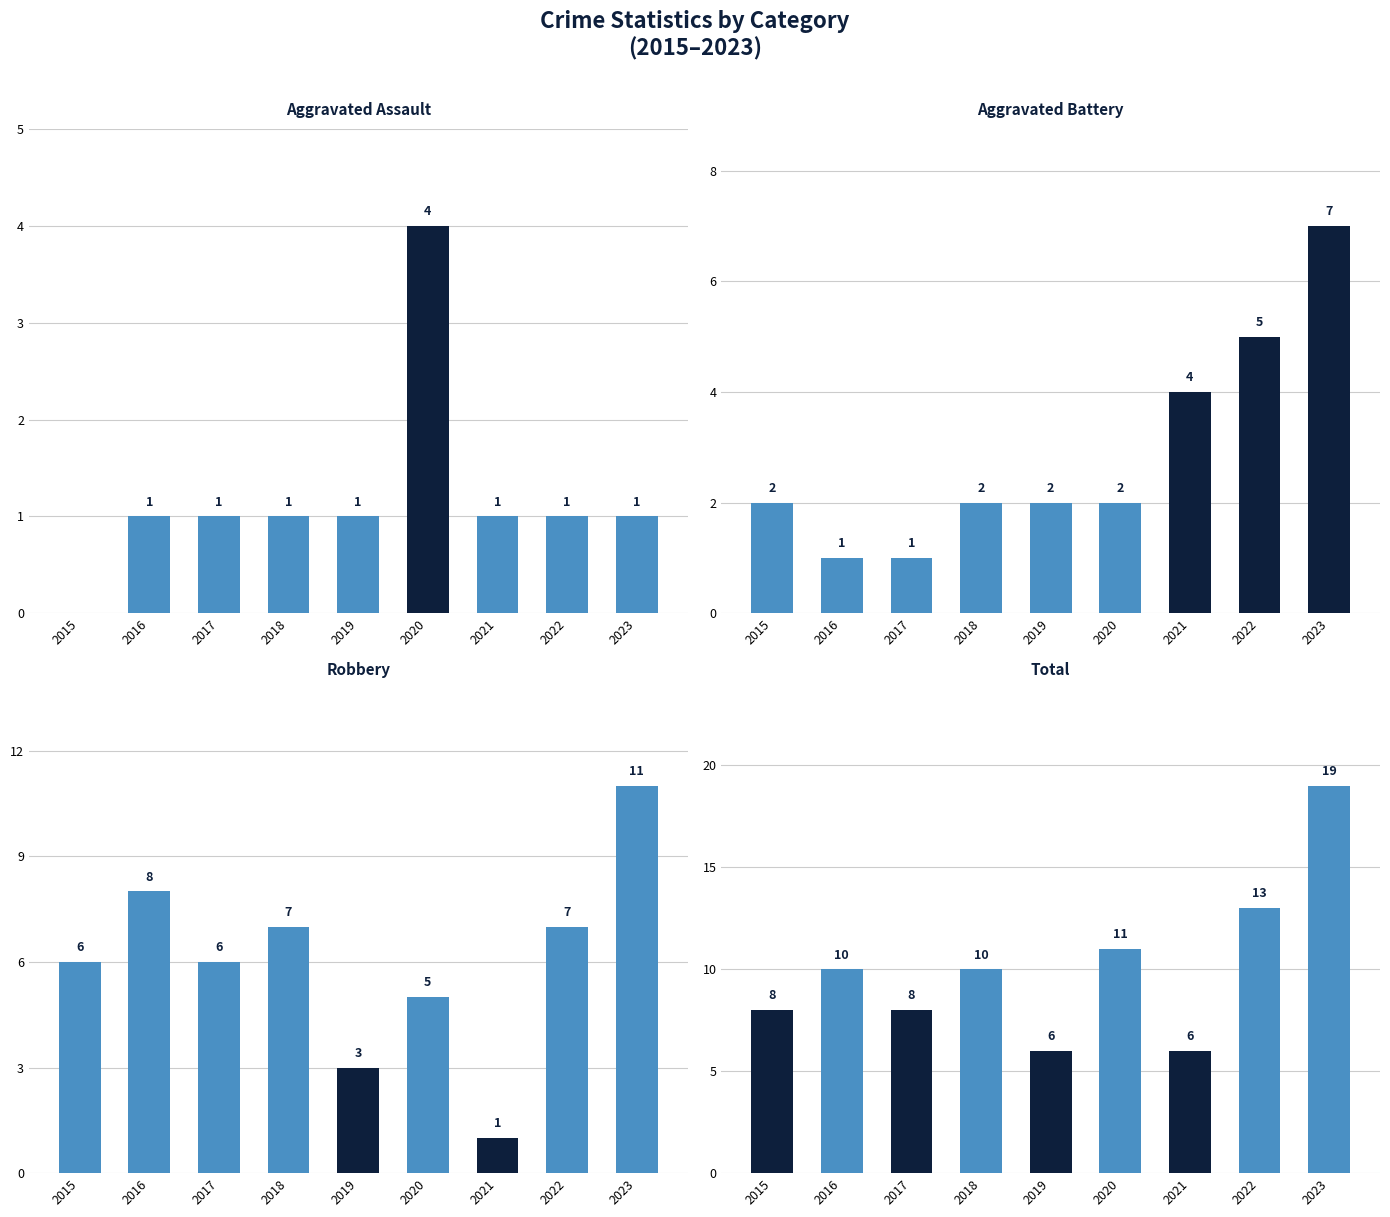

Reading left to right, list all the values displayed in this chart.

Aggravated Assault: 2015=0	2016=1	2017=1	2018=1	2019=1	2020=4	2021=1	2022=1	2023=1
Aggravated Battery: 2015=2	2016=1	2017=1	2018=2	2019=2	2020=2	2021=4	2022=5	2023=7
Robbery: 2015=6	2016=8	2017=6	2018=7	2019=3	2020=5	2021=1	2022=7	2023=11
Total: 2015=8	2016=10	2017=8	2018=10	2019=6	2020=11	2021=6	2022=13	2023=19